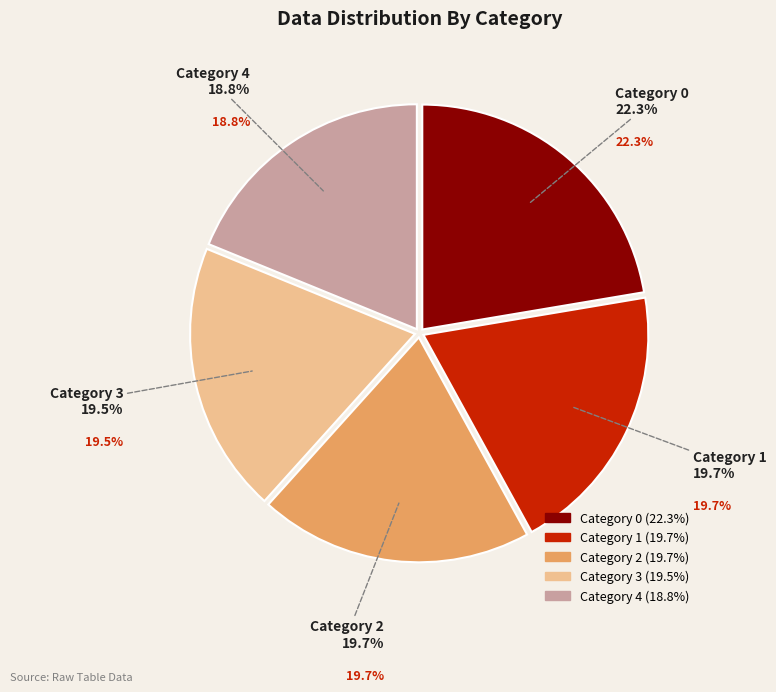

Combined, what portion of the pie is 4 and 1?

38.5%